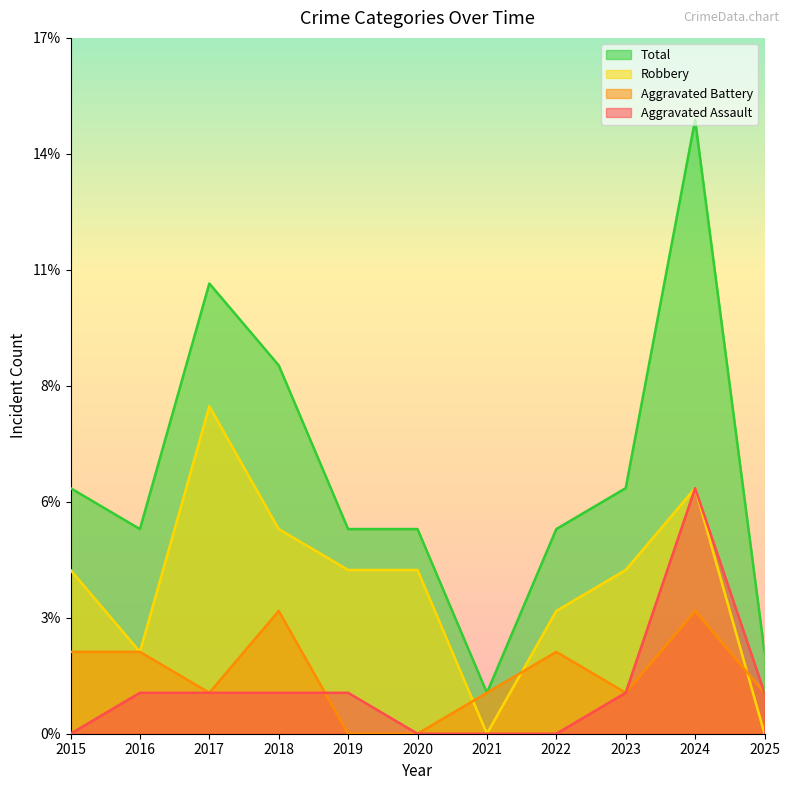

How many lines are shown in the chart?

4